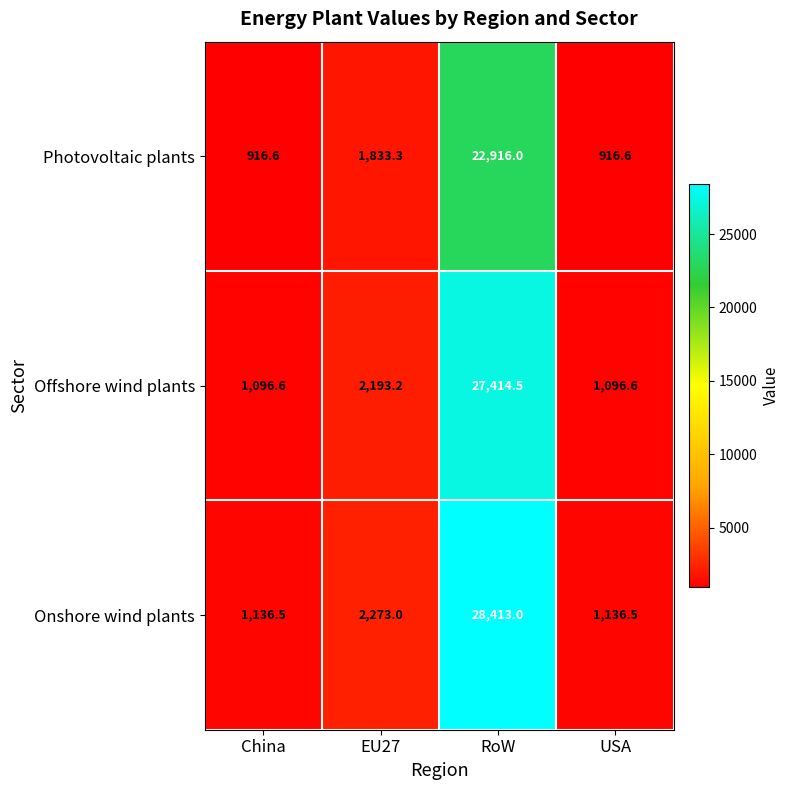

Is the value of Offshore wind plants at USA greater than the value of Onshore wind plants at USA?

No